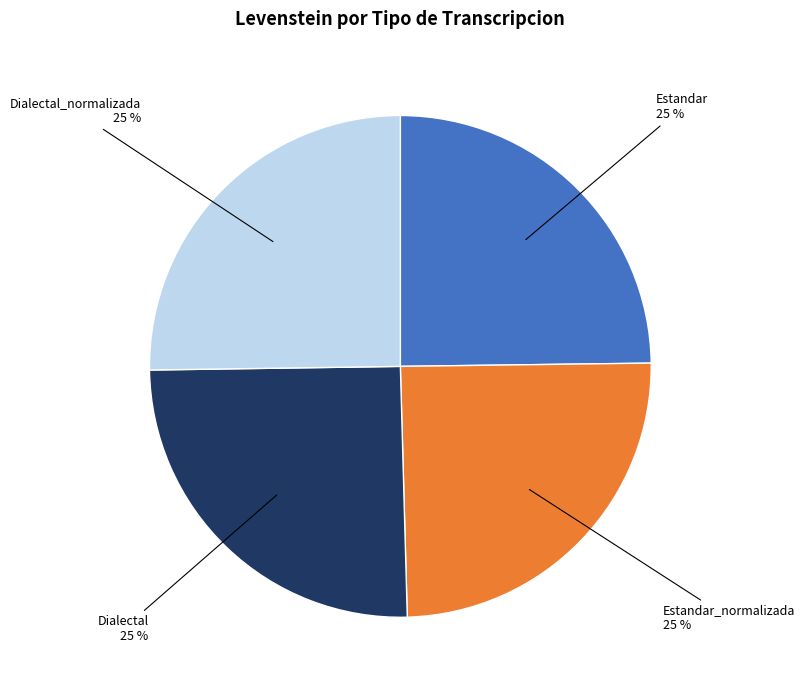

To the nearest percent, what is the combined percentage of Dialectal_normalizada and Estandar?

50%